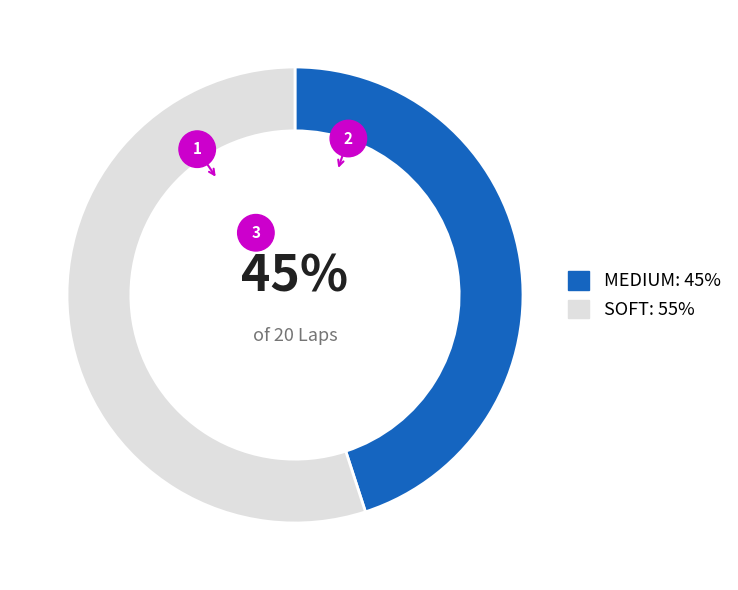

Is it true that MEDIUM is 45% of the pie?

True